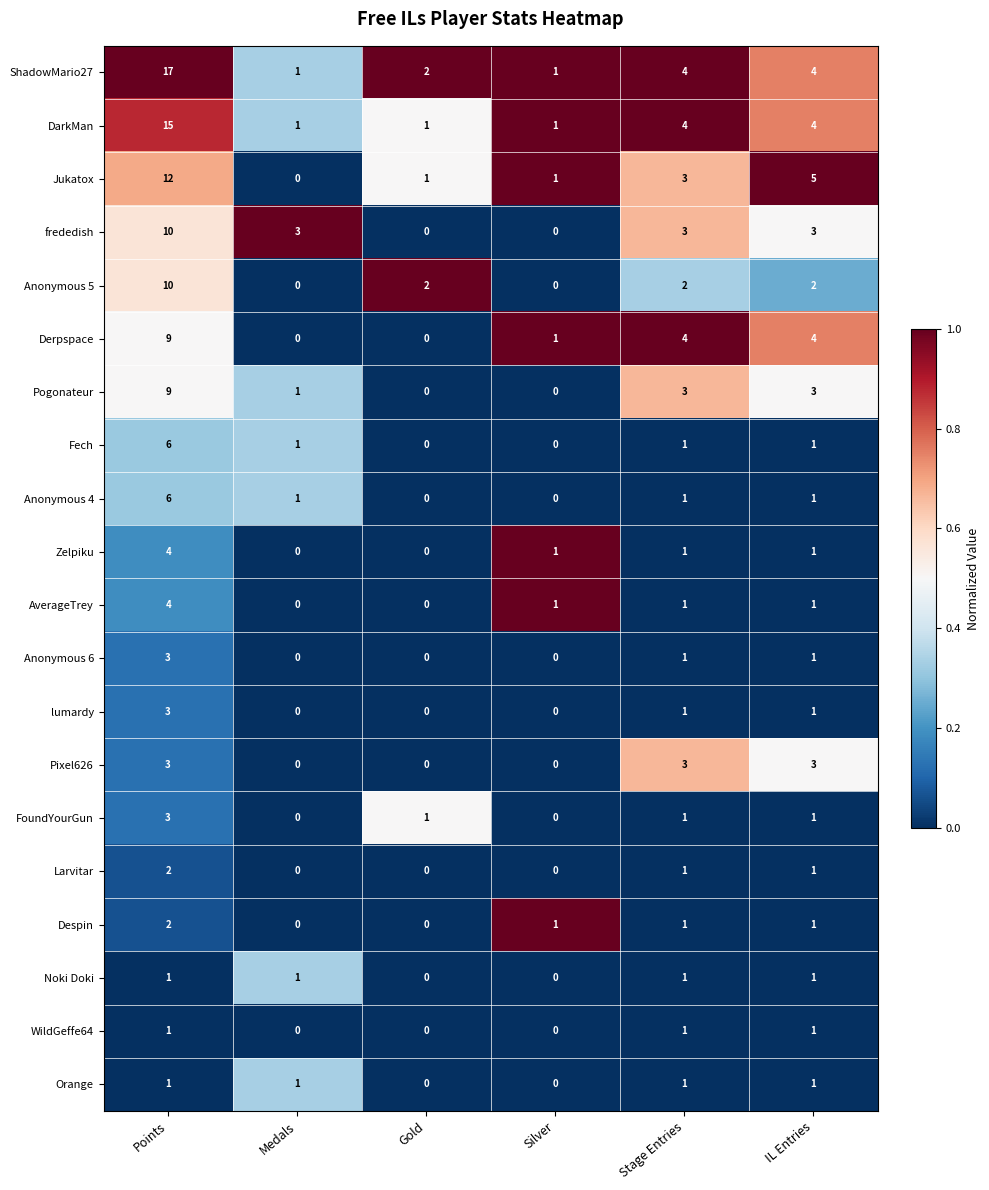

The Zelpiku series shows 2 at IL Entries. True or false?

False